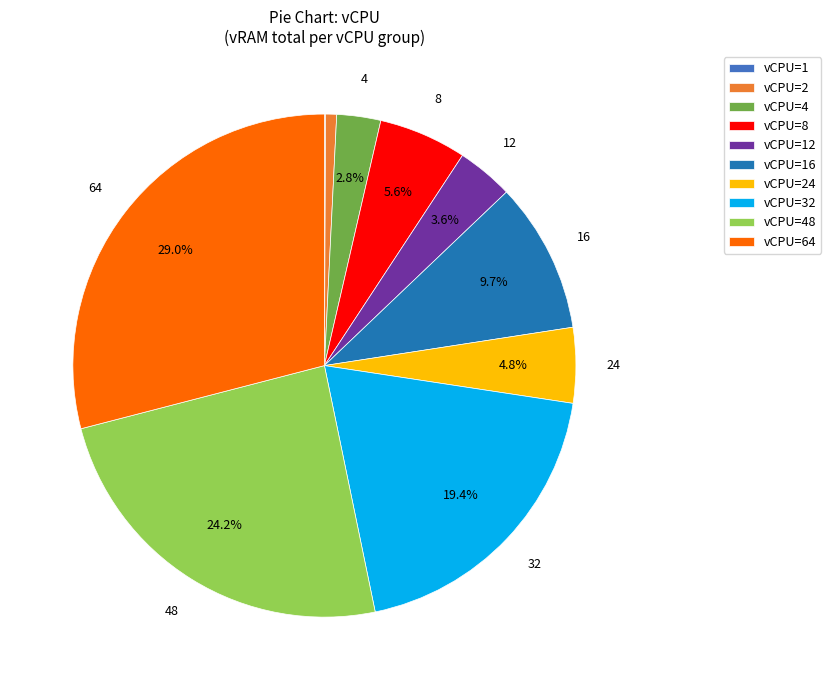

Which has a higher value, vCPU=8 or vCPU=64?

vCPU=64